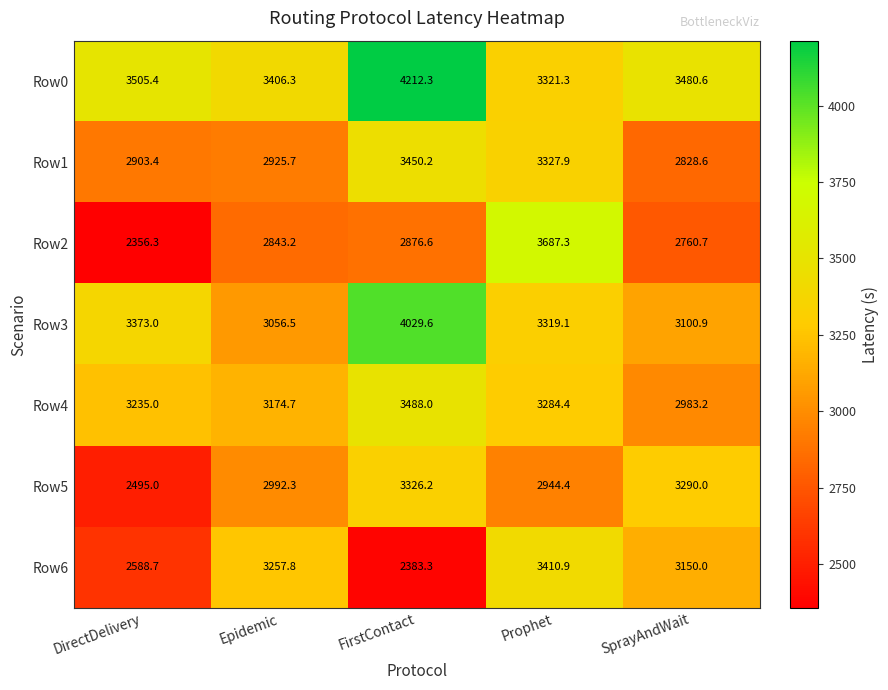

True or false: Row6 has a value of 2588.7 at DirectDelivery.

True